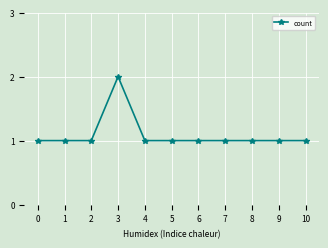

True or false: the data has more than 0 interior local peaks.

True